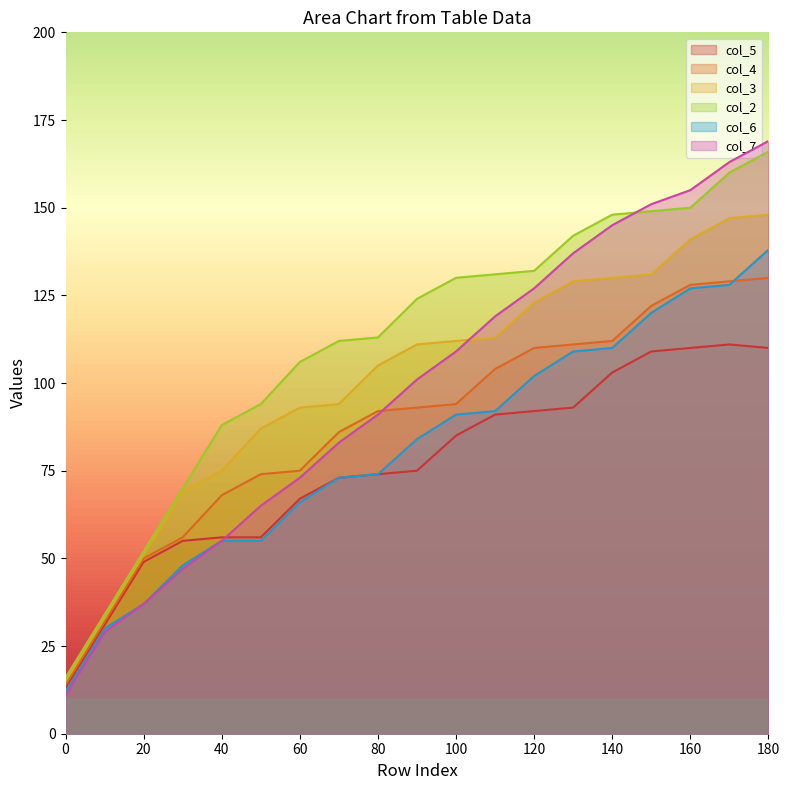

Which series changed the most between 60 and 160?

col_7